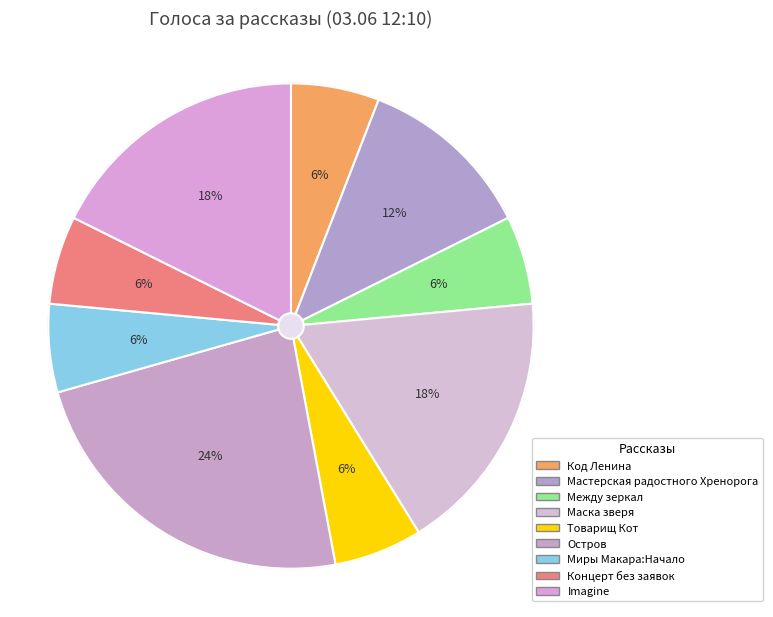

True or false: Маска зверя accounts for 3% of the total.

False